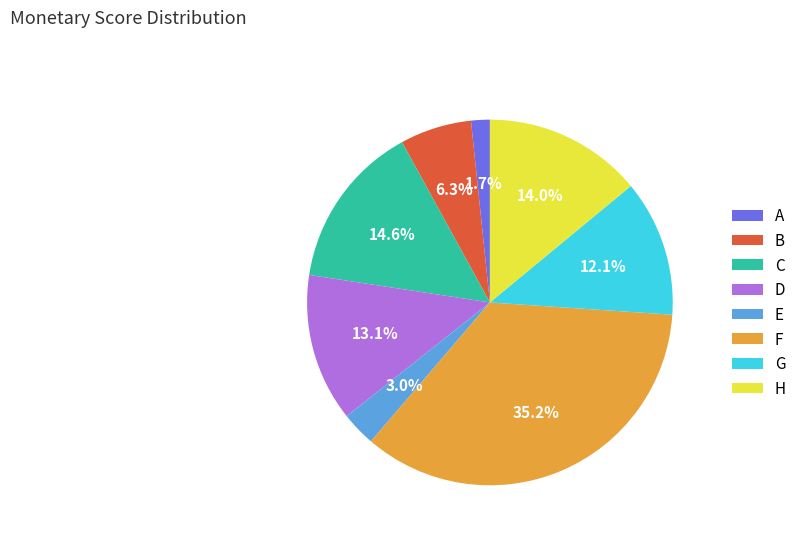

Which slice is the largest?

F